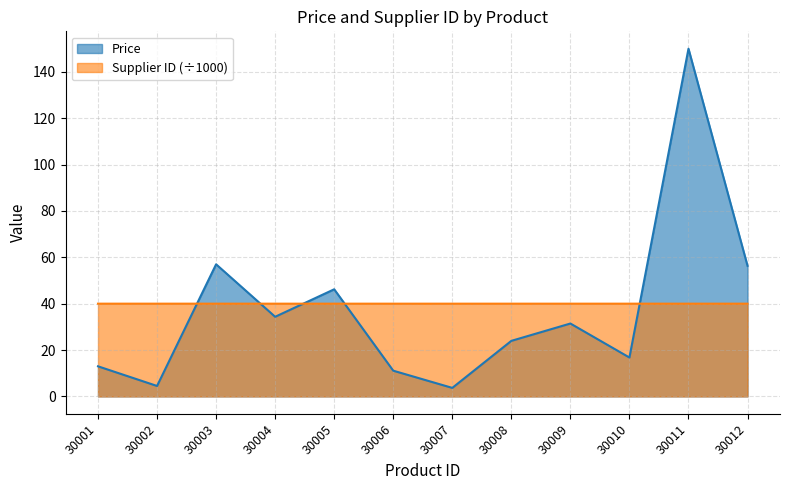

Rank the categories by Supplier ID value from highest to lowest.

30003, 30011, 30001, 30012, 30004, 30006, 30002, 30007, 30008, 30010, 30005, 30009